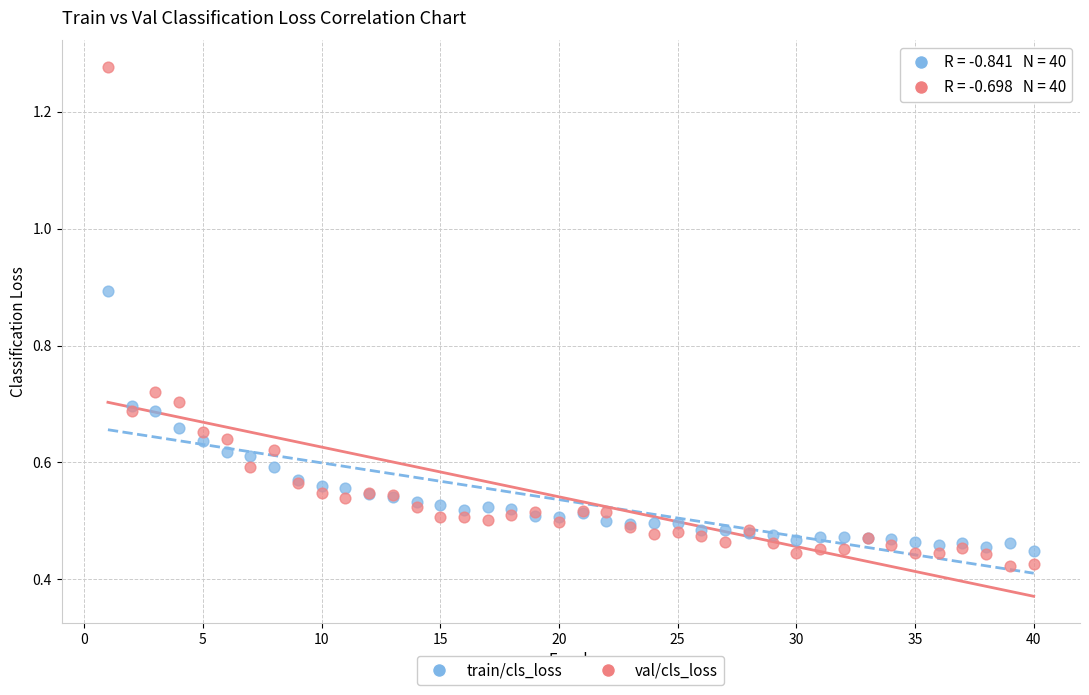

Which series contains the highest Y value?

val/cls_loss